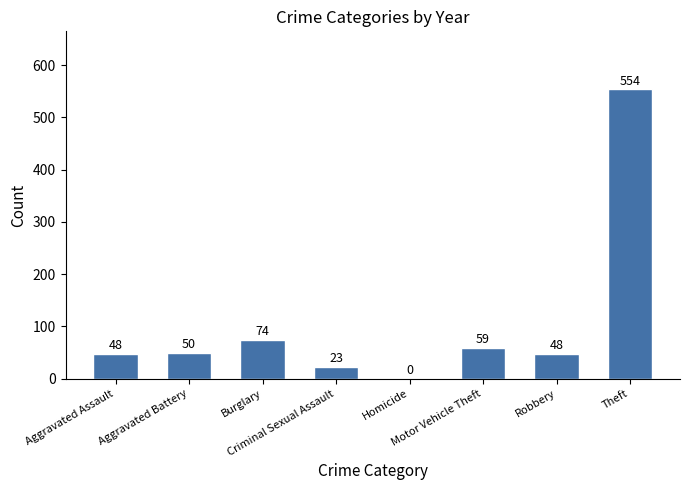

How many series are shown in this chart?

1